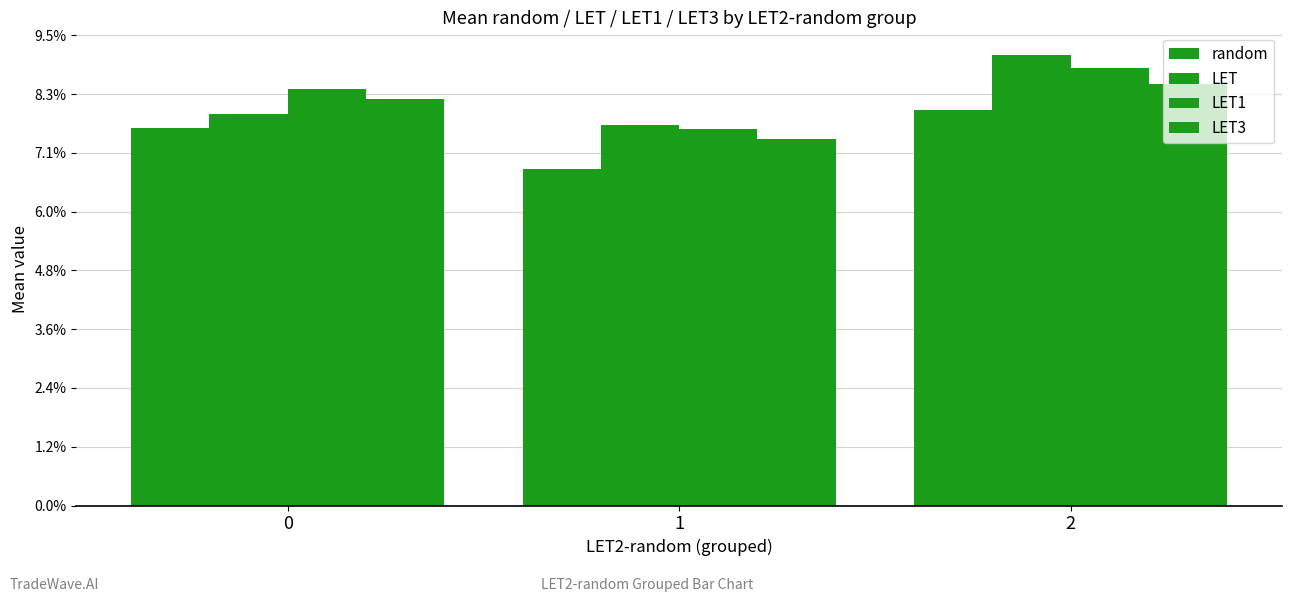

Rank the series at 0 from highest to lowest value.

LET1, LET3, LET, random